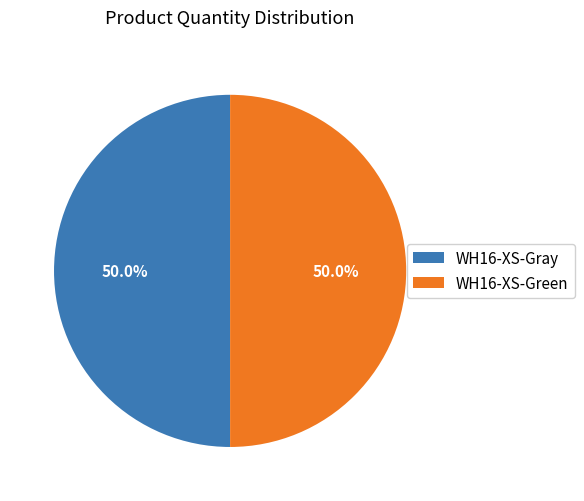

How many segments does this pie chart have?

2